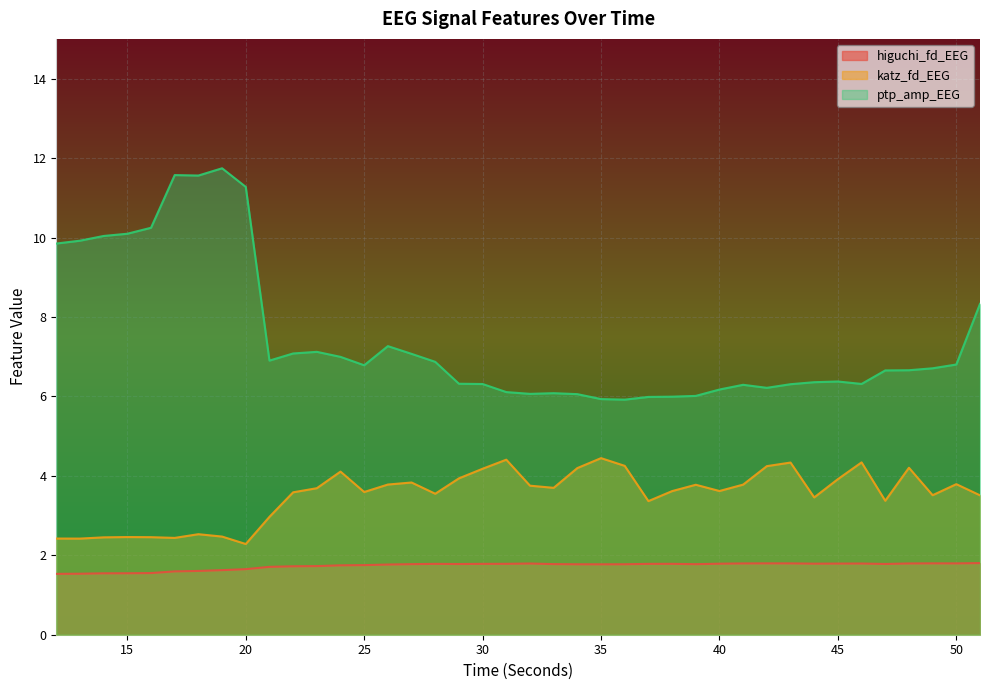

Where is the first local maximum for ptp_amp_EEG?

17